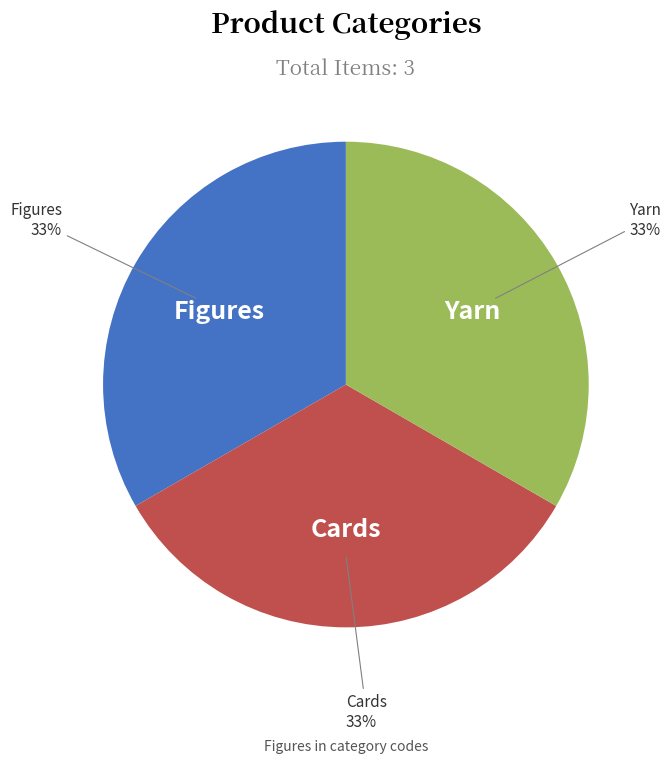

What percentage is the Yarn slice, to the nearest percent?

33%